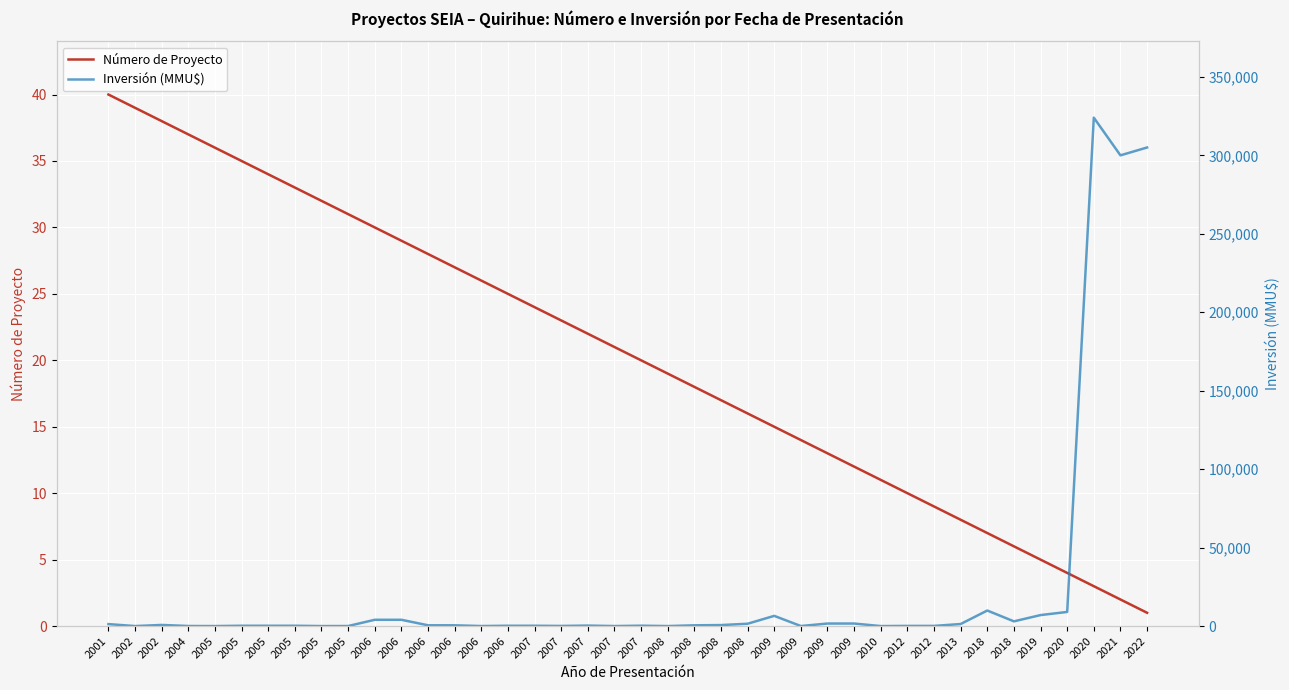

At which label does Número de Proyecto first exceed 21?

2001